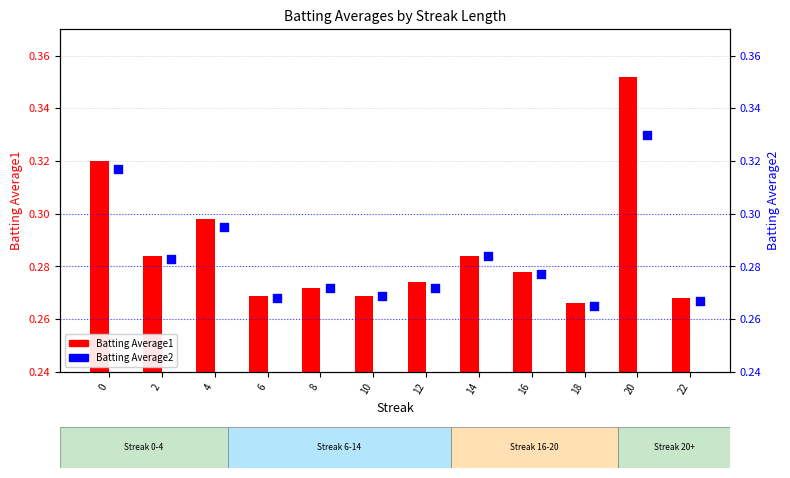

Which series has the widest spread of Y values?

Batting Average1